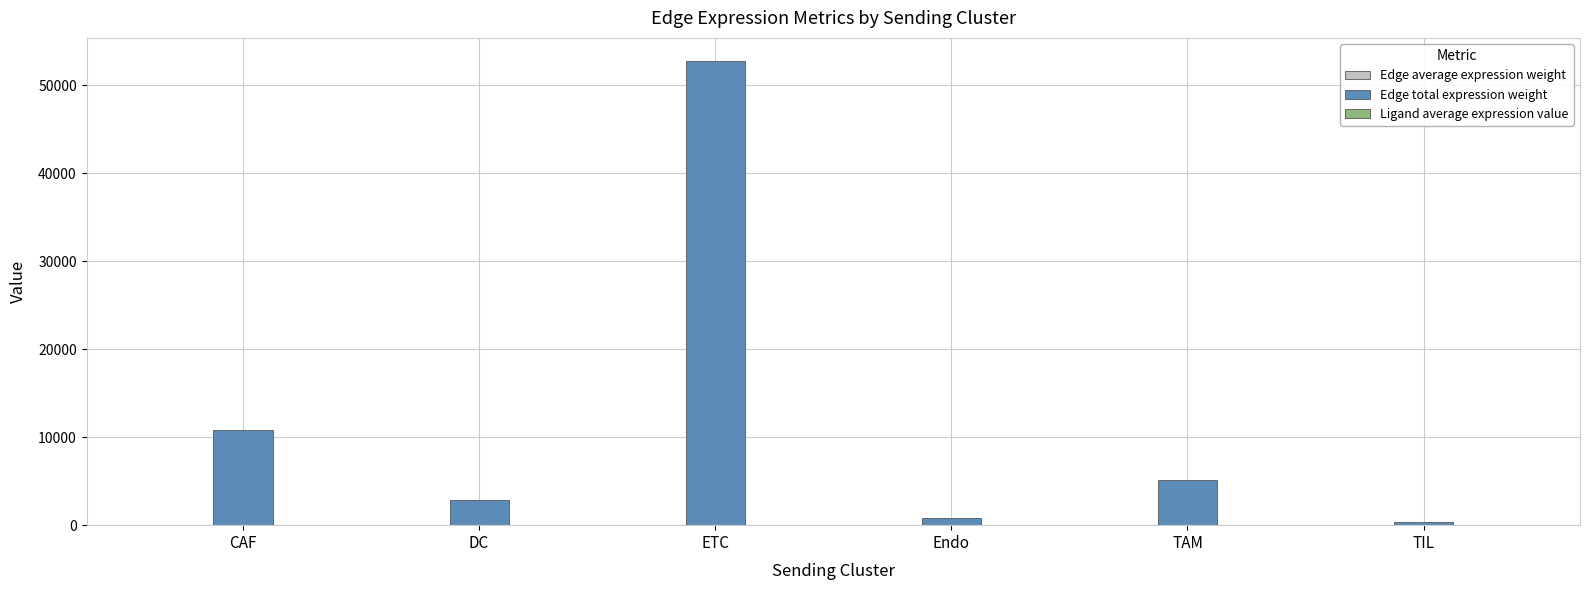

How many series are shown in this chart?

3